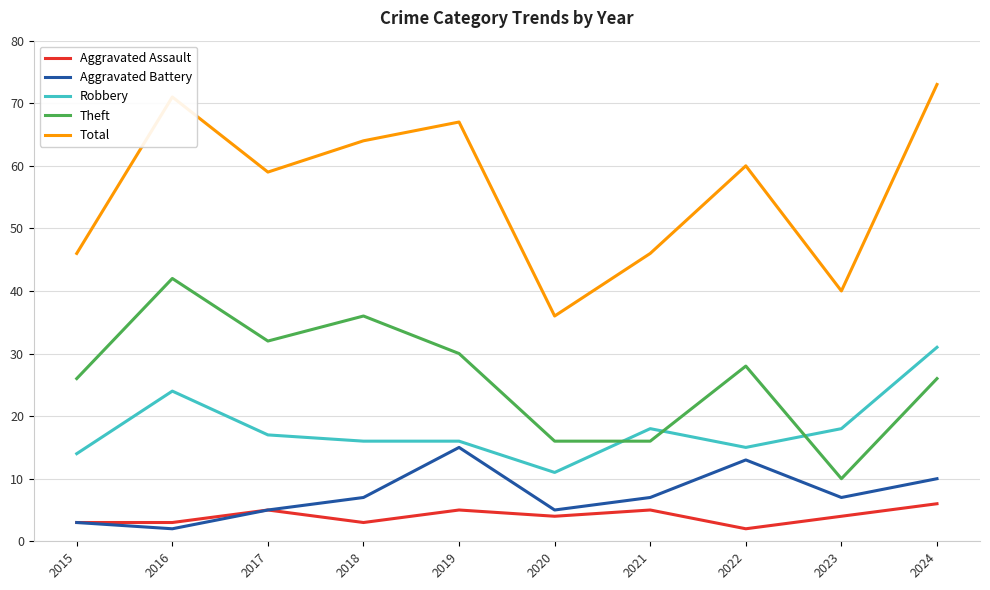

What are all the series names shown in the legend?

Aggravated Assault, Aggravated Battery, Robbery, Theft, Total